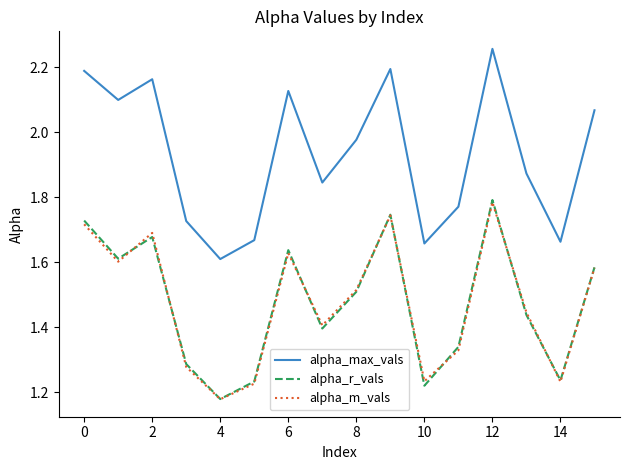

Which series has the largest total across all categories?

alpha_max_vals